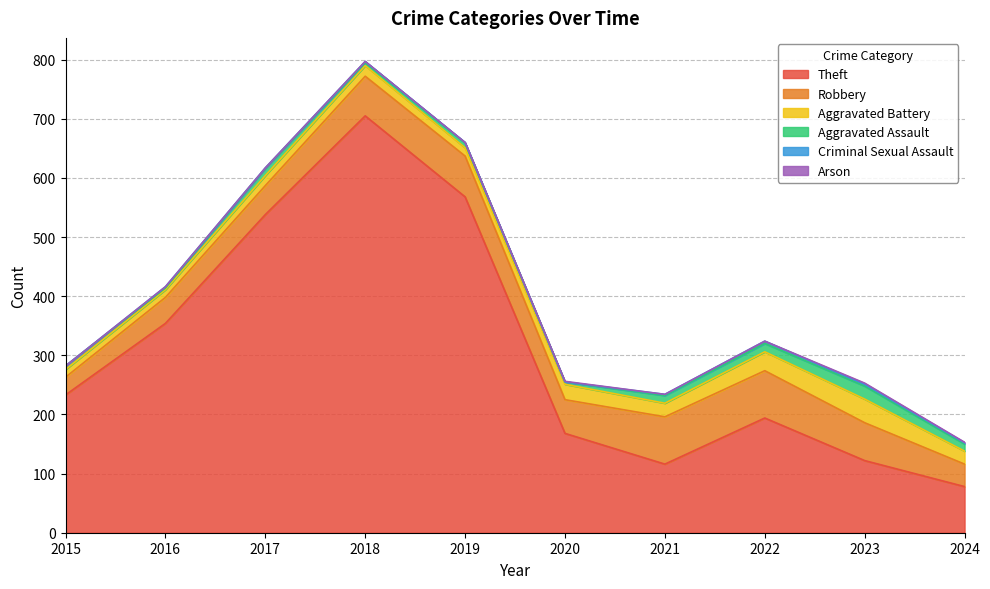

What is the sum of the Aggravated Assault values at 2020 and 2023?

26